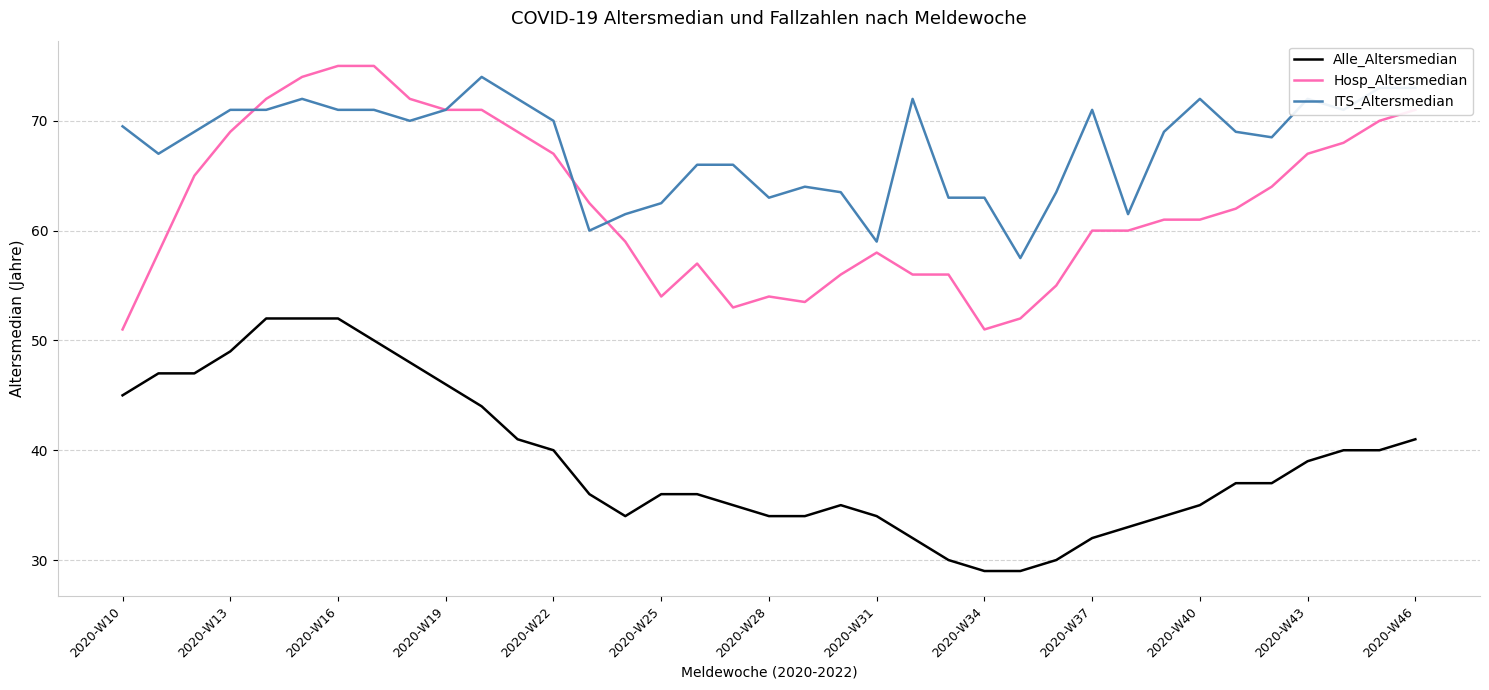

What is the minimum value shown in the chart?

29.0